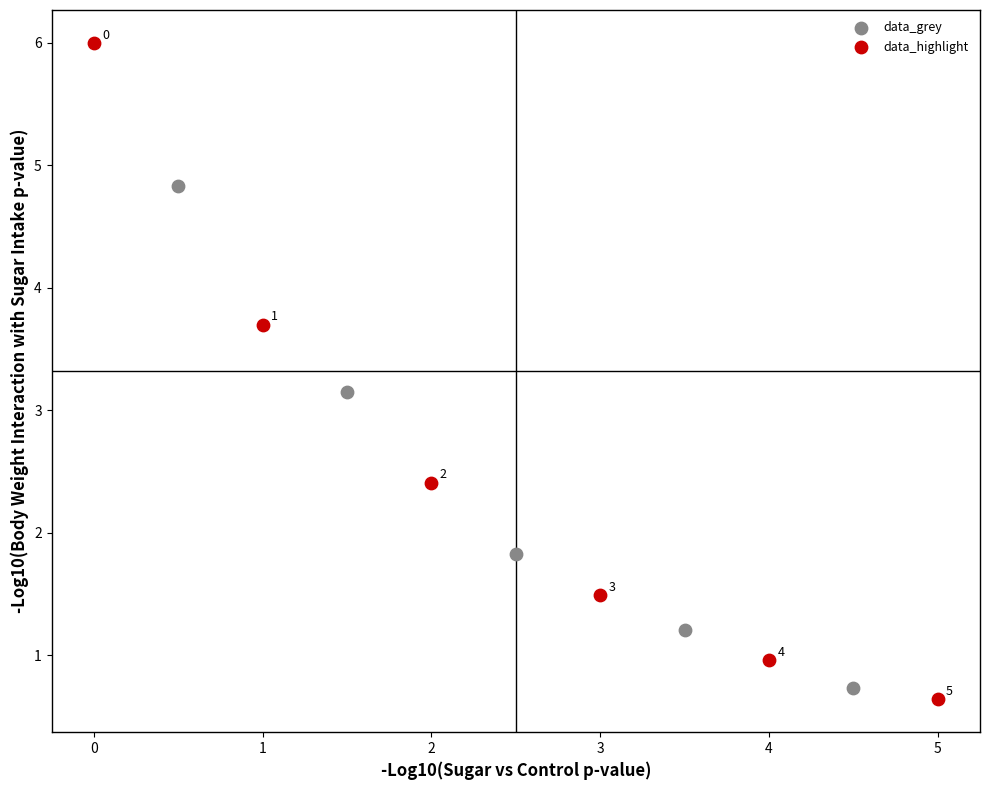

Which series has the largest Y range (max minus min)?

data_highlight